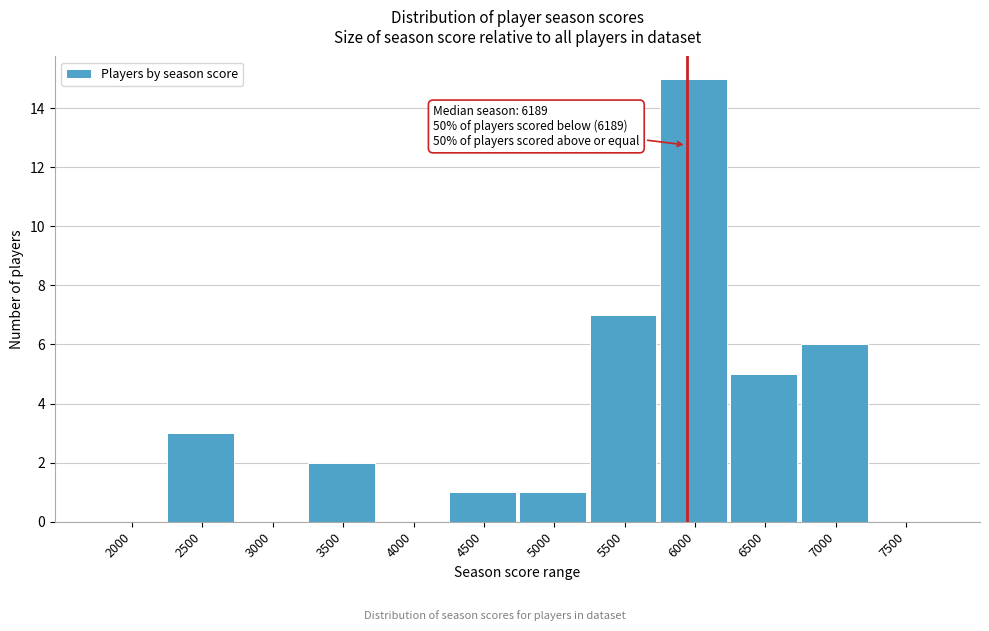

Reading left to right, transcribe all the data shown in this chart.

2000=0	2500=3	3000=0	3500=2	4000=0	4500=1	5000=1	5500=7	6000=15	6500=5	7000=6	7500=0